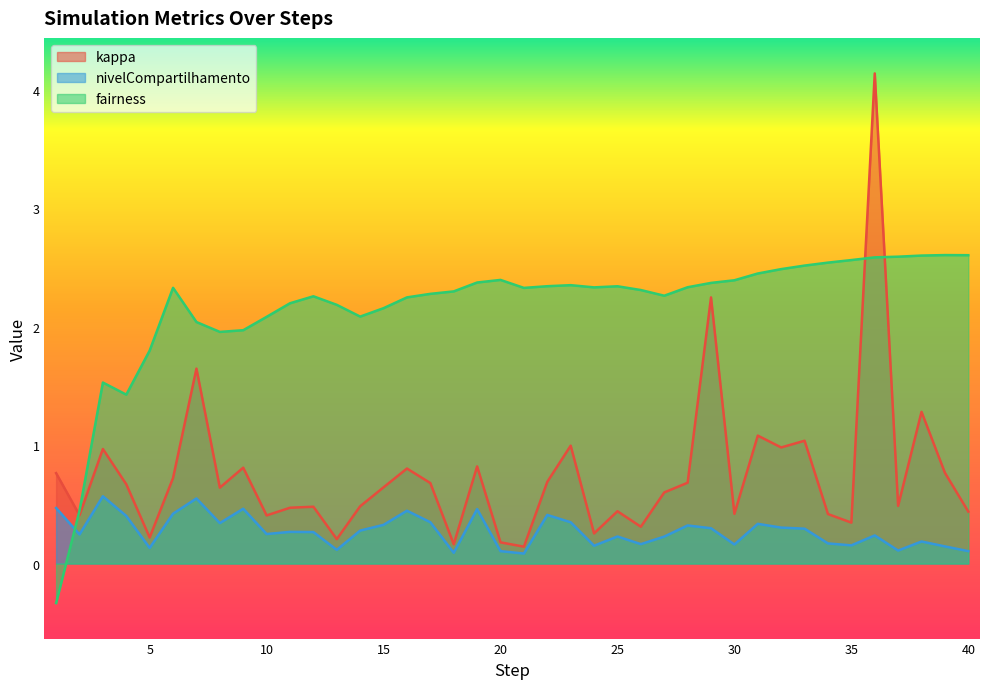

In nivelCompartilhamento, how many points are lower than both neighbors (excluding endpoints)?

12